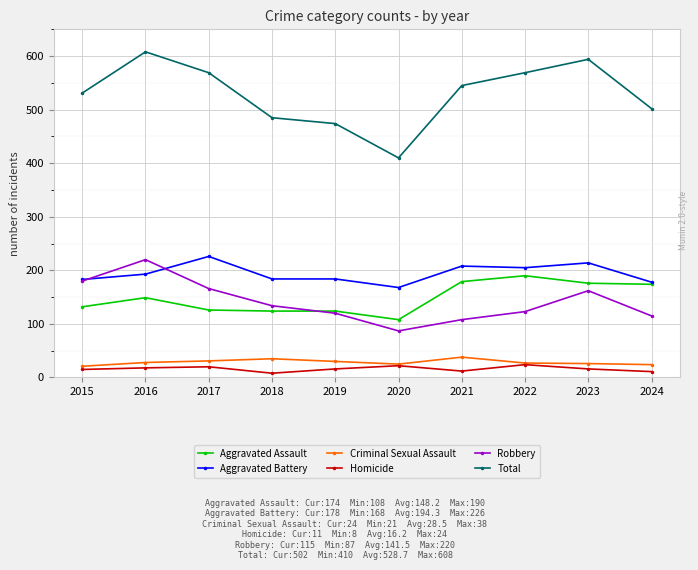

What is the value of the Aggravated Battery point at the 9th from the left?

214